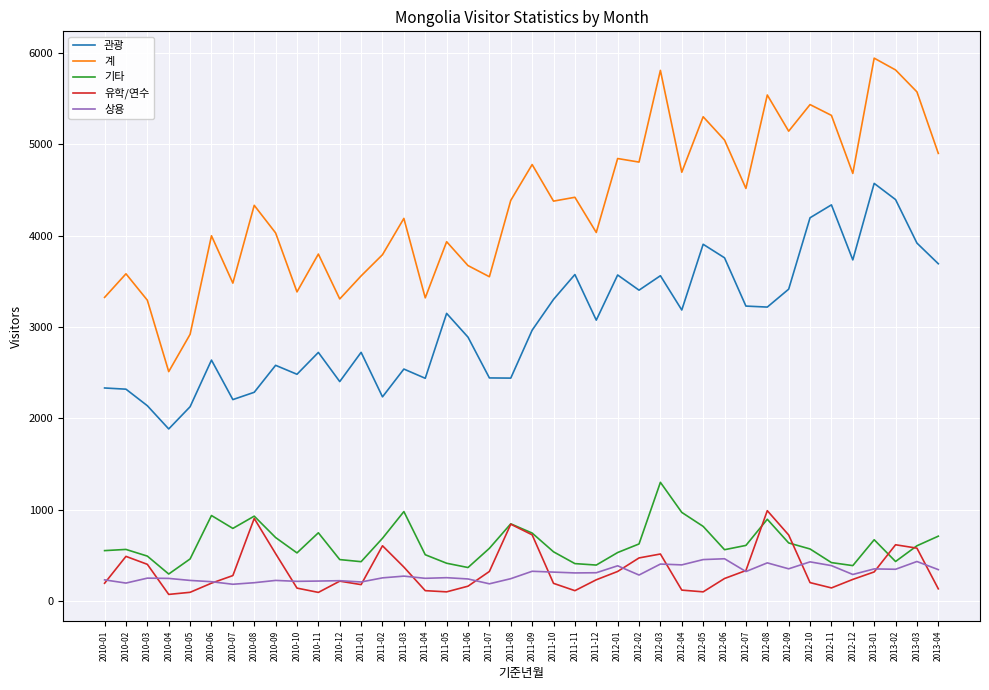

Is this an area chart (filled region under the line)?

No